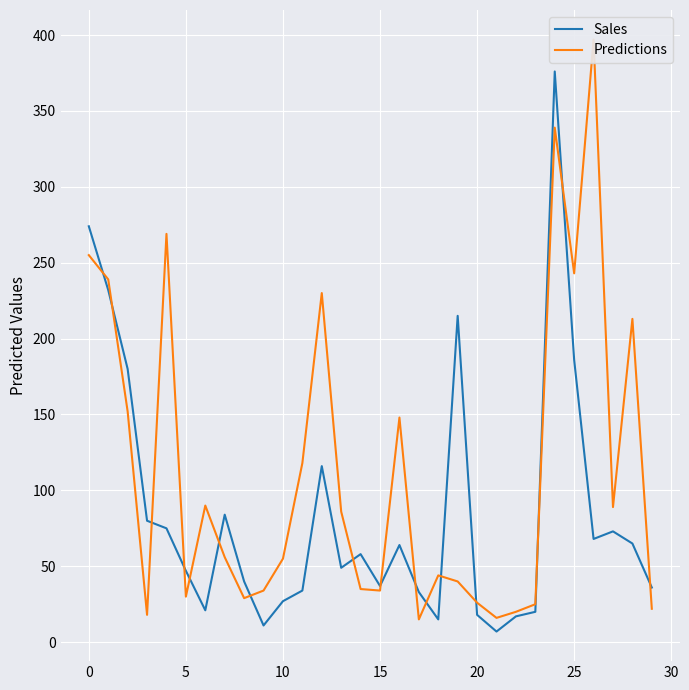

What is the value of the Predictions point at the 5th from the left?

269